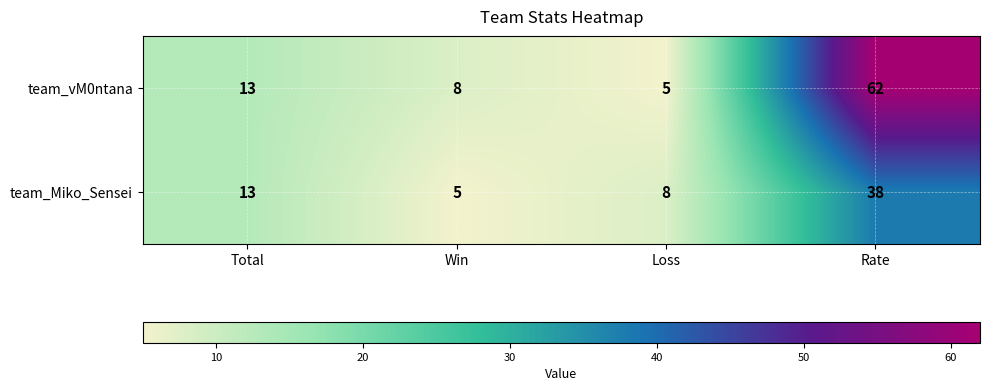

What is the spread (max minus min) of values at Rate?

24